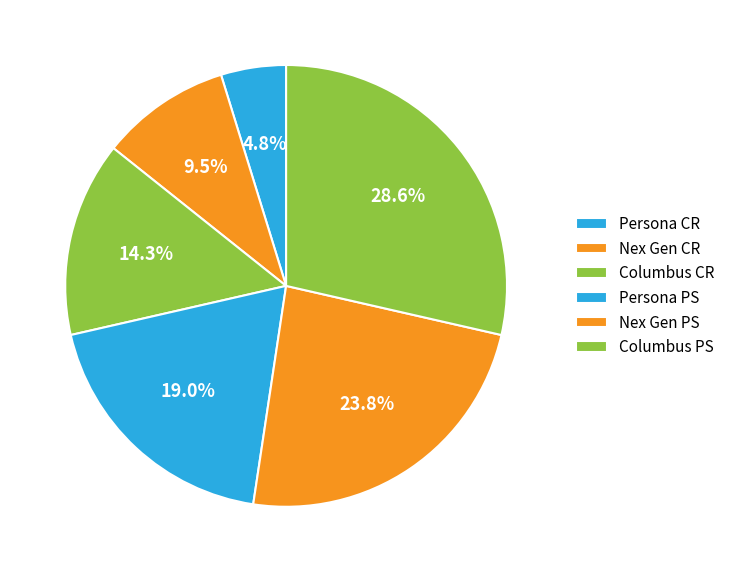

Which slice is the largest?

Columbus PS